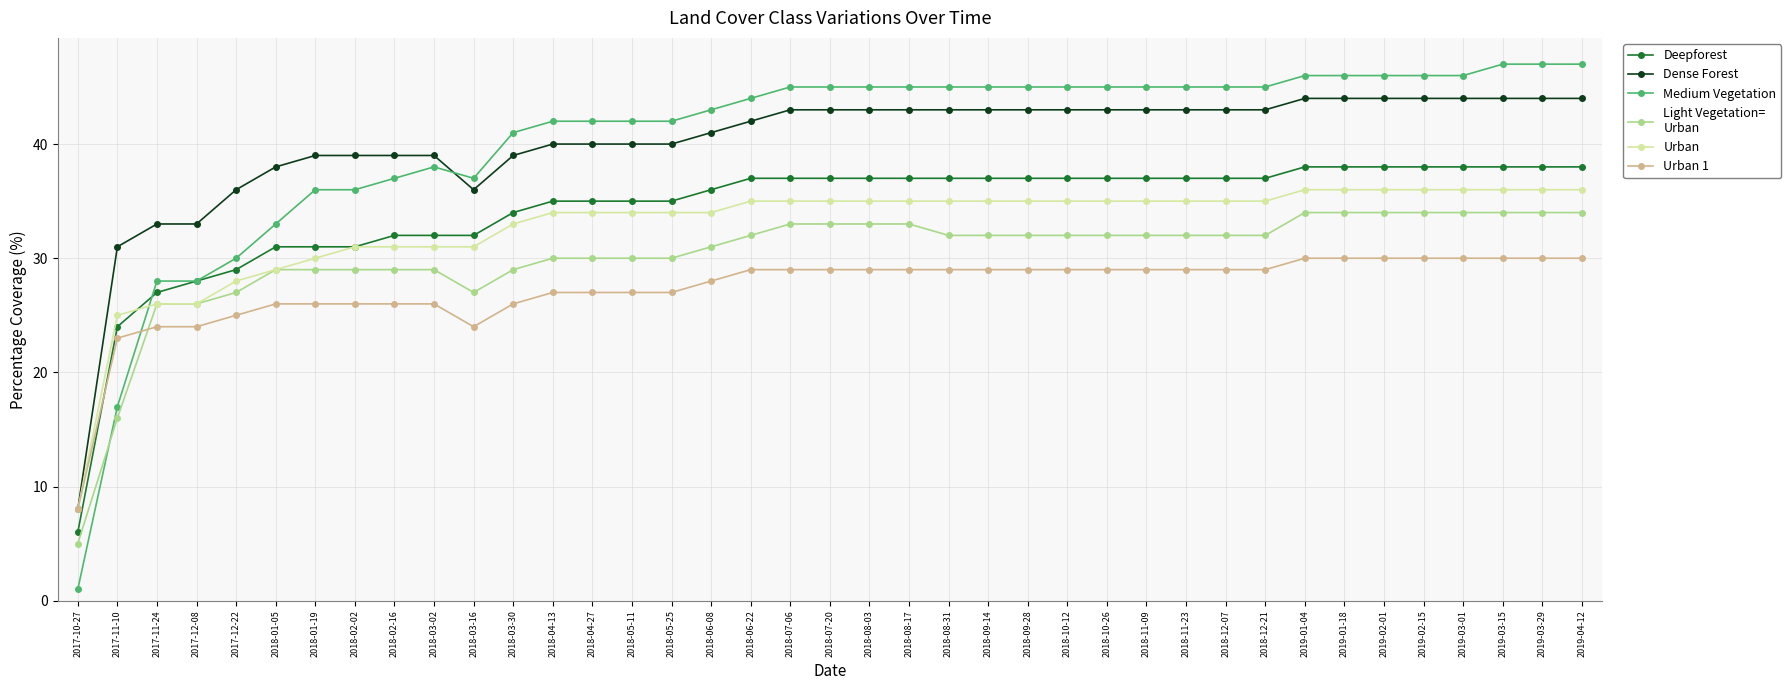

Does the chart have visible grid lines?

Yes